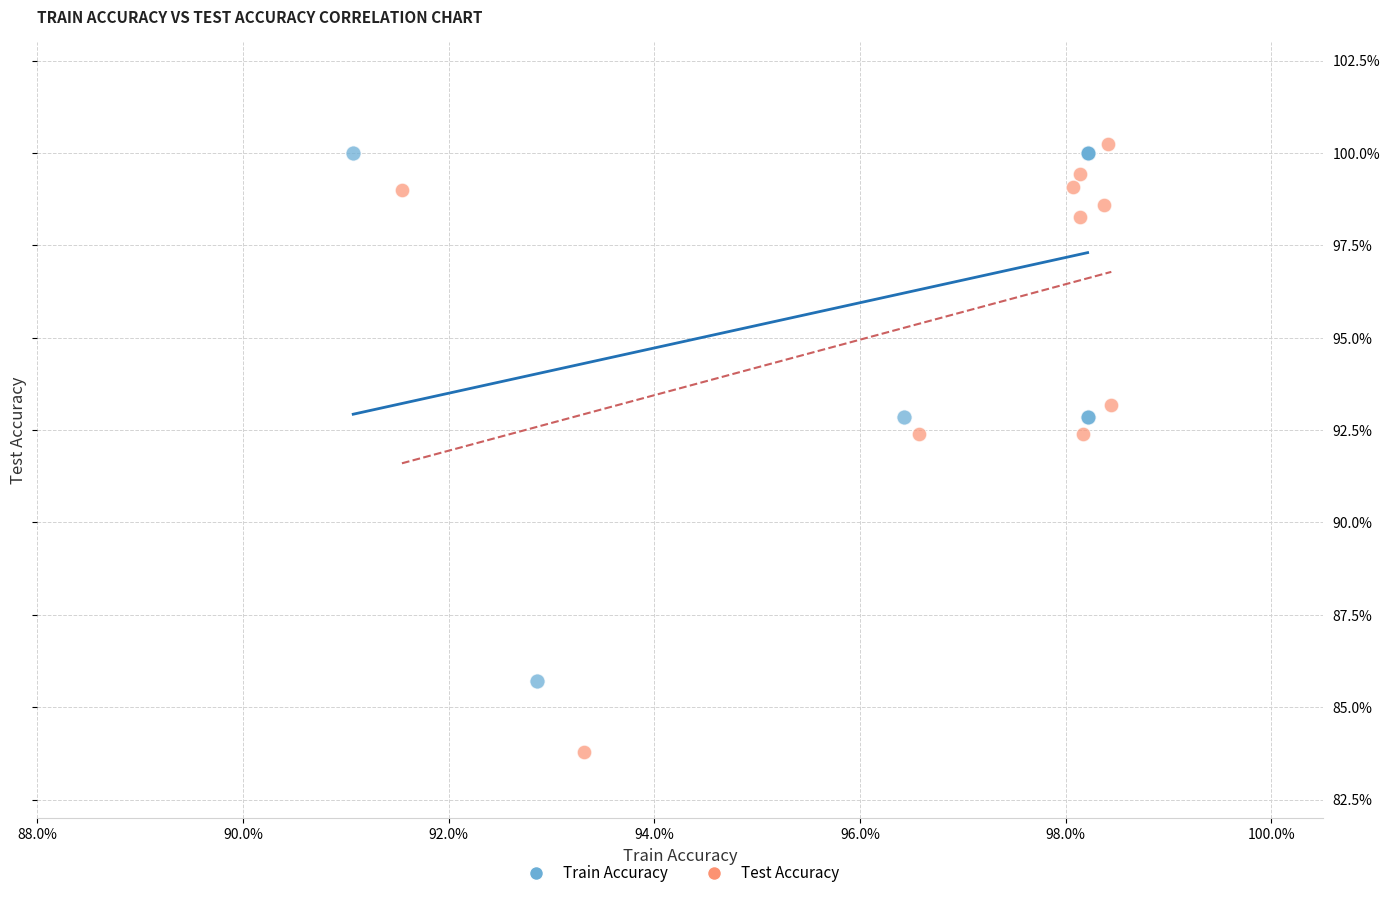

Which series reaches the minimum Y coordinate?

Test Accuracy